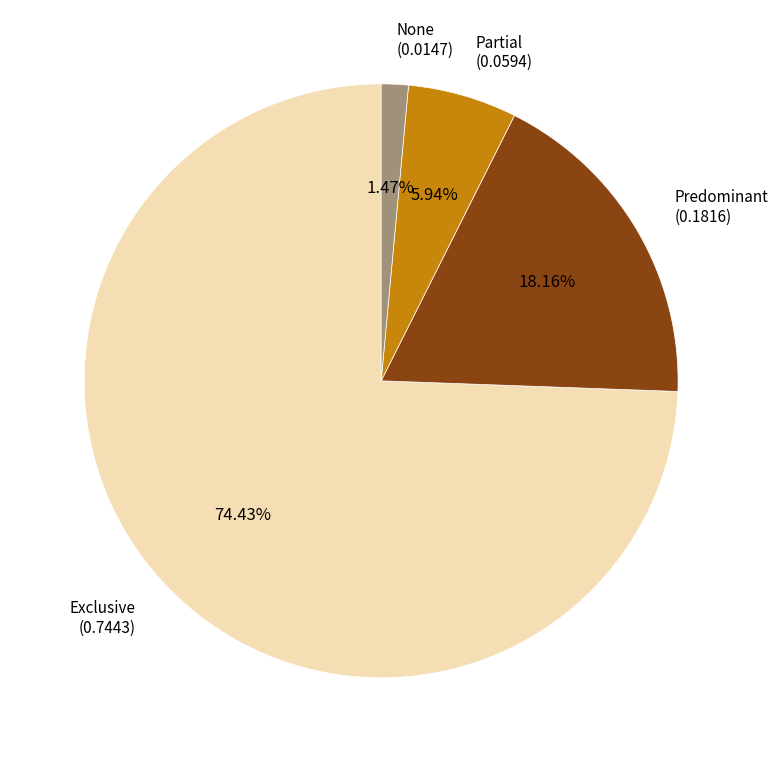

How much of the chart is everything except Exclusive?

25.6%